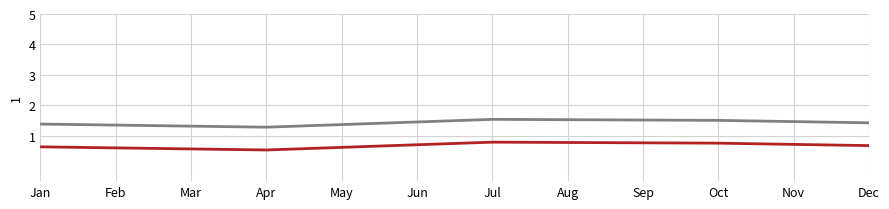

How many lines are shown in the chart?

2